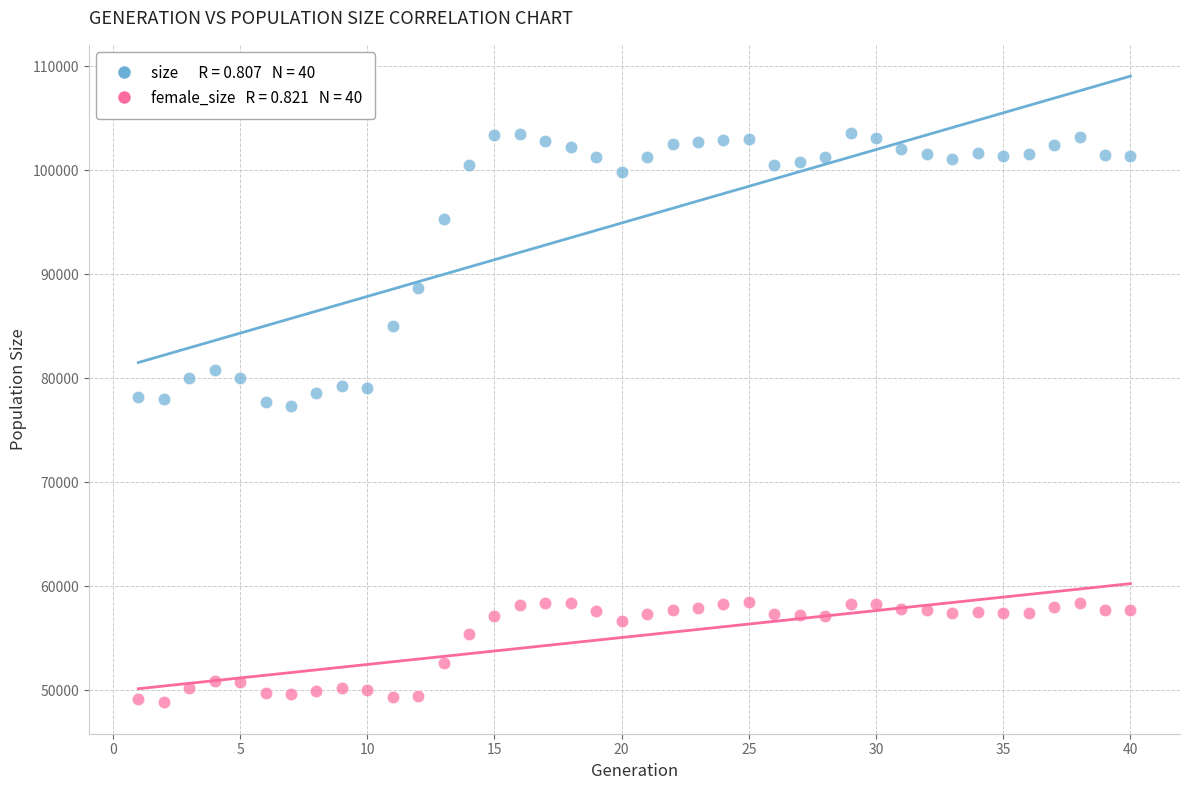

Across all data points, what is the range of X values (max minus min)?

39